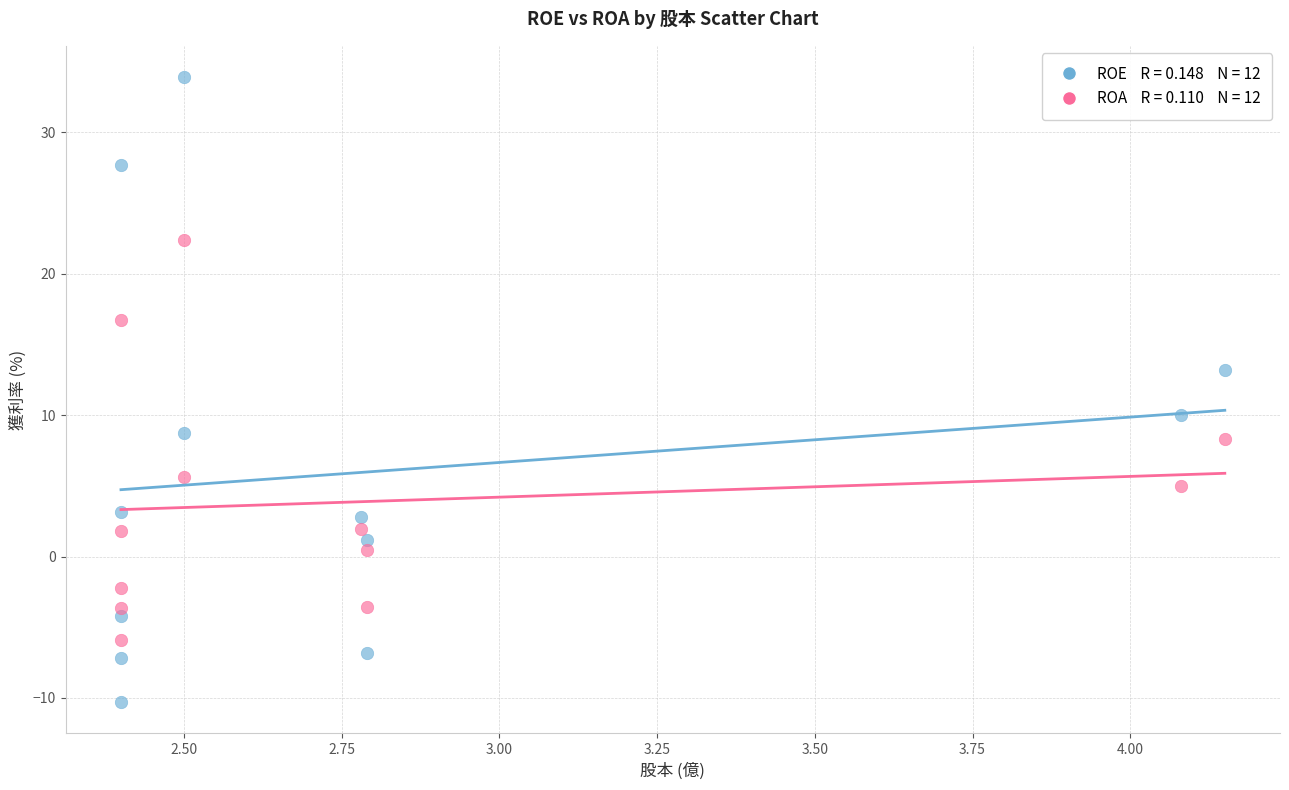

Across all series, what Y value is closest to 11?

10.0